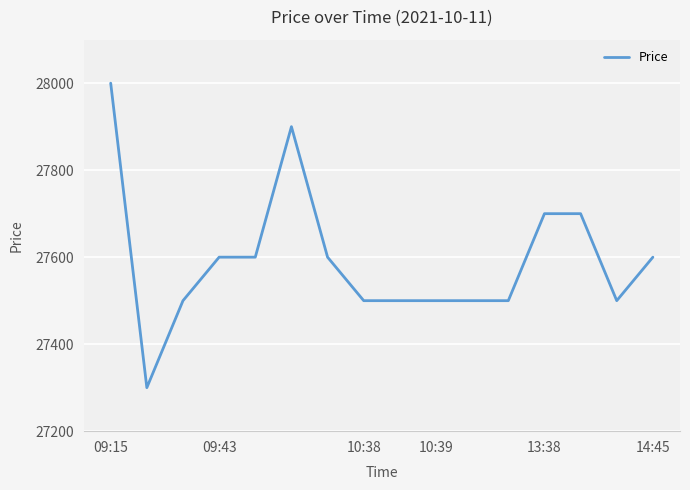

What is the smallest value displayed?

27300